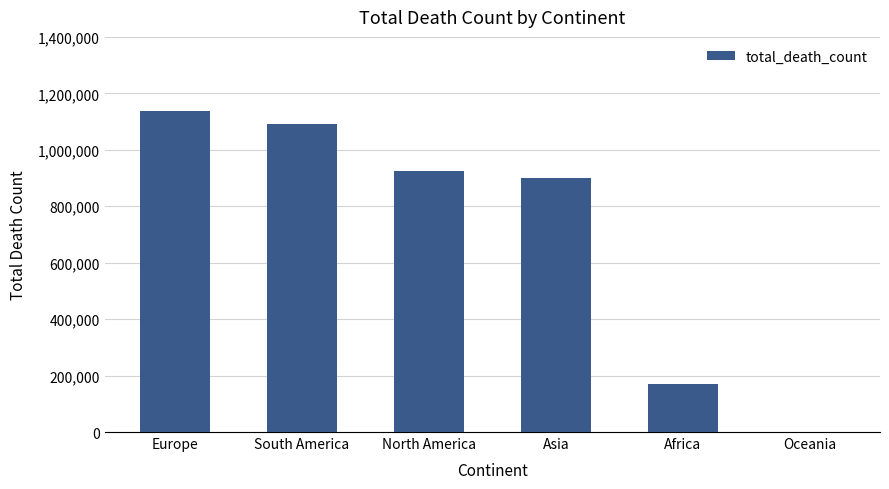

Which category has the highest value across all series?

Europe